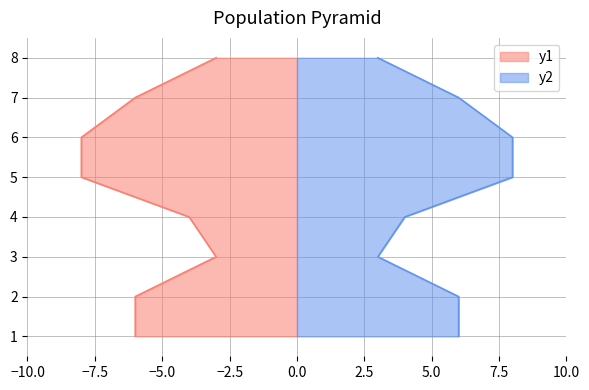

True or false: y2 and y1 intersect in this chart.

False